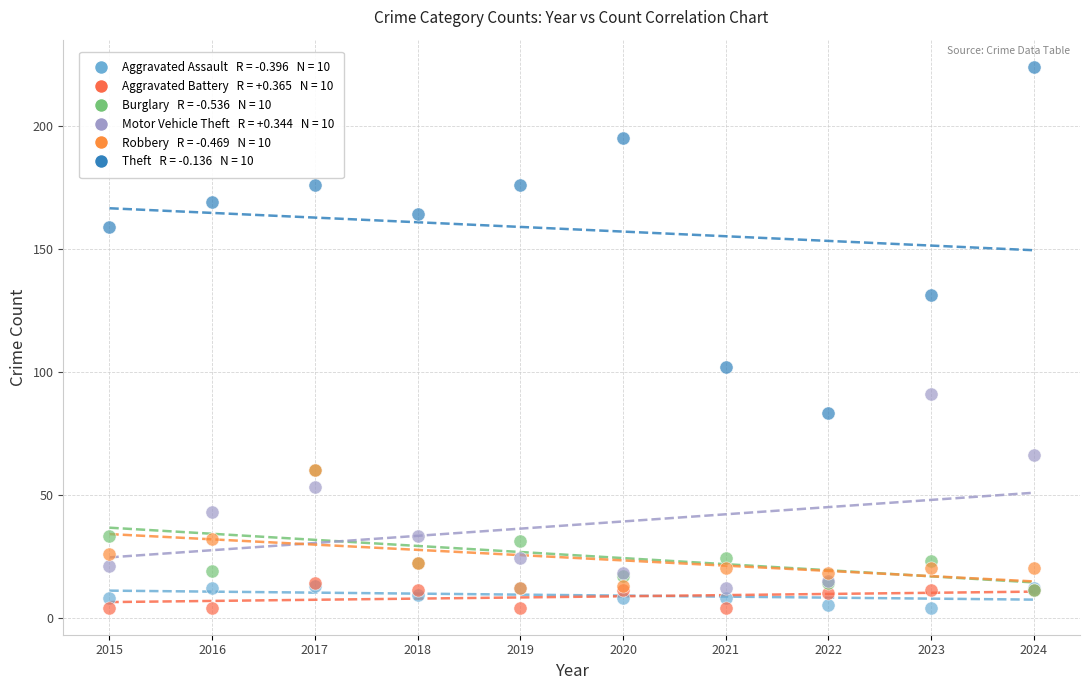

Across all series, what Y value is closest to 114?

102